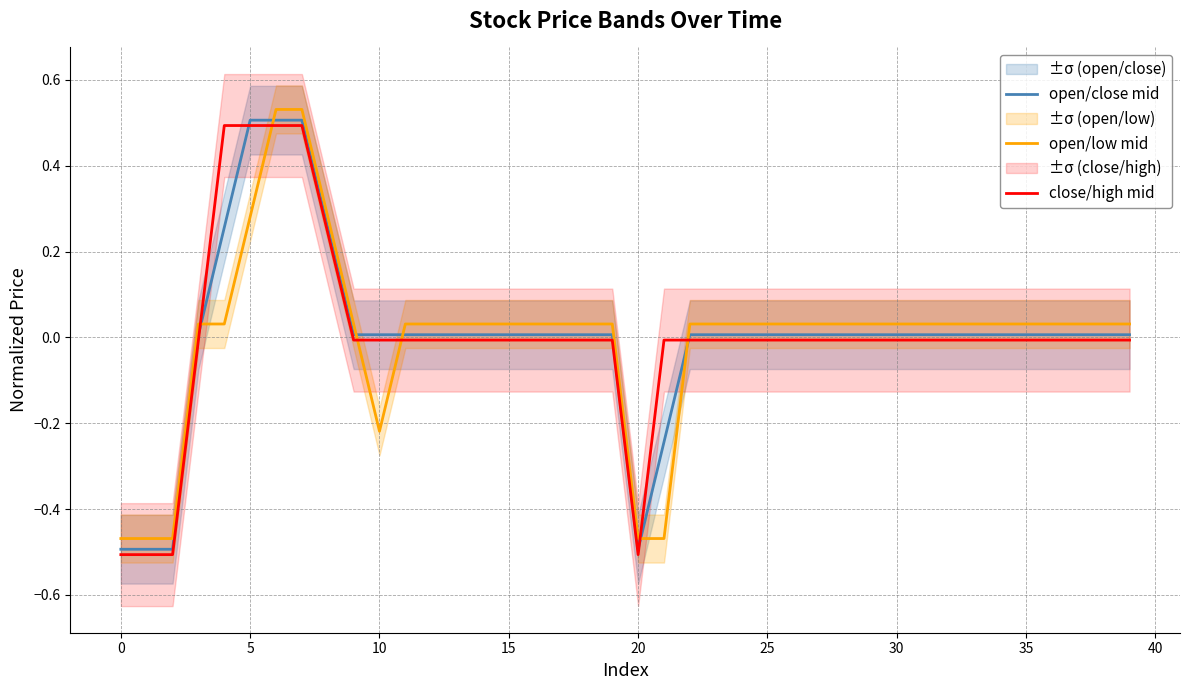

How many values in open/close mid are below zero?

5